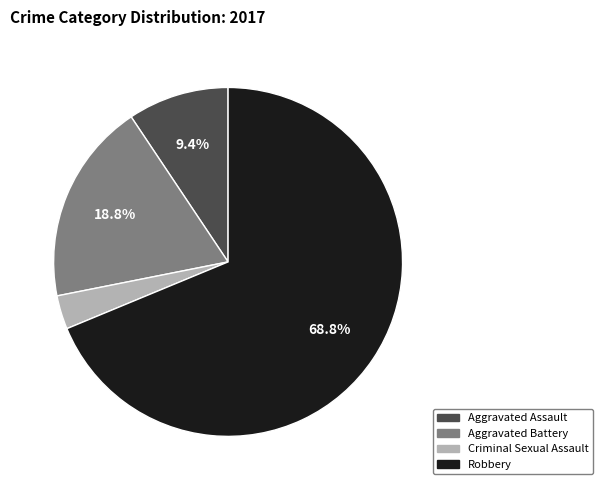

What is the smallest slice in the pie chart?

Criminal Sexual Assault